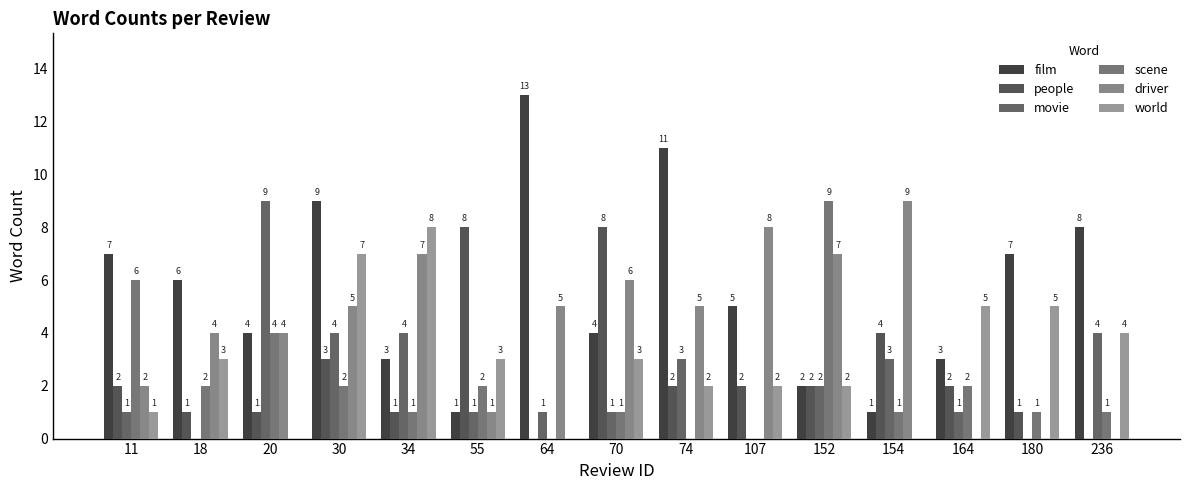

The scene series shows 1 at 180. True or false?

True